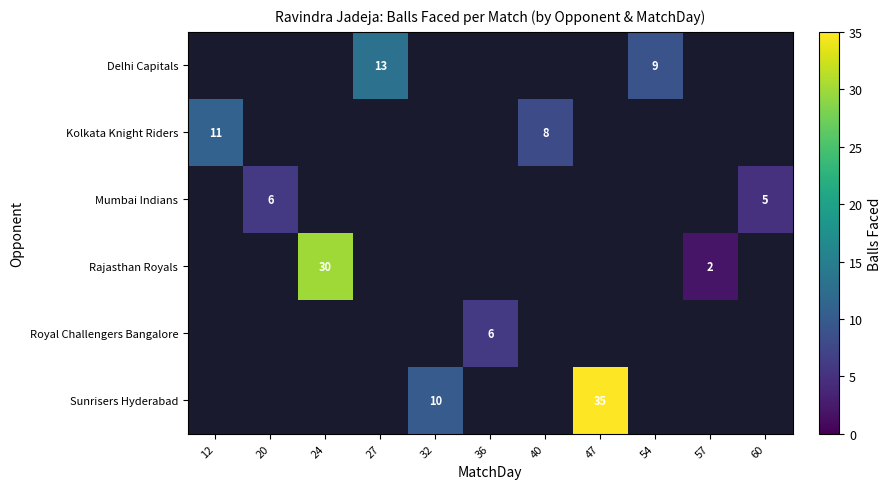

True or false: Rajasthan Royals has a value of 48 at 24.

False